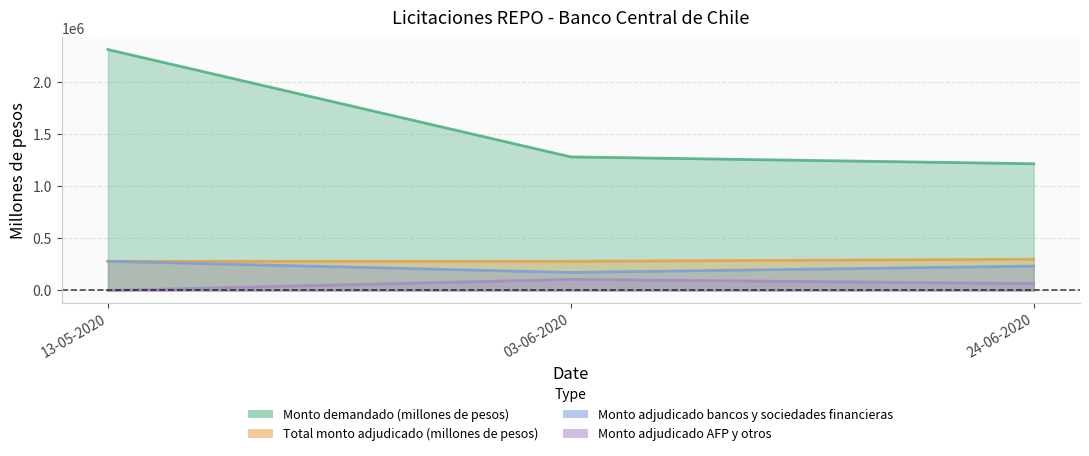

The value of Monto adjudicado AFP y otros at 24-06-2020 is 33838. True or false?

False